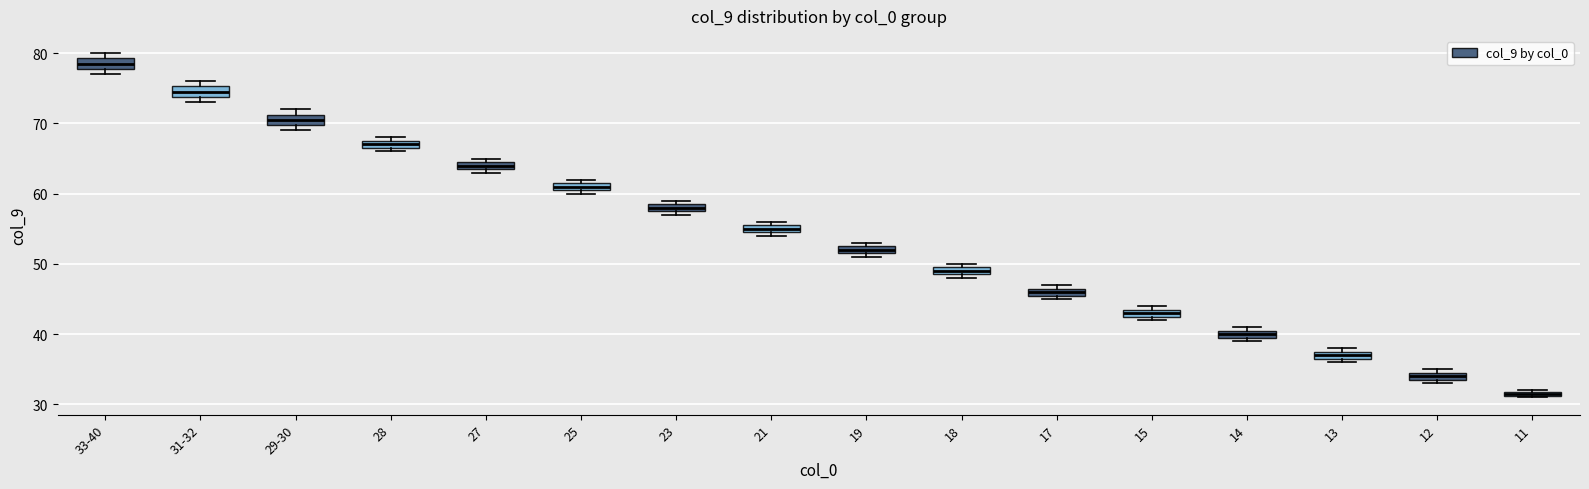

Which box has the lowest median line?

11